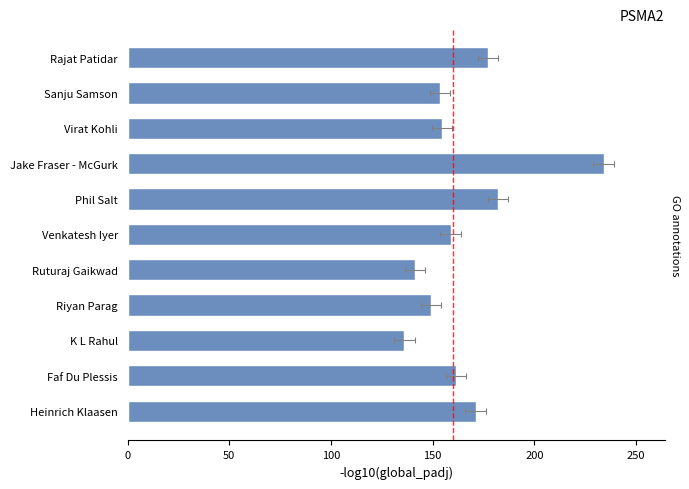

True or false: the data shows 107.0 at Faf Du Plessis.

False